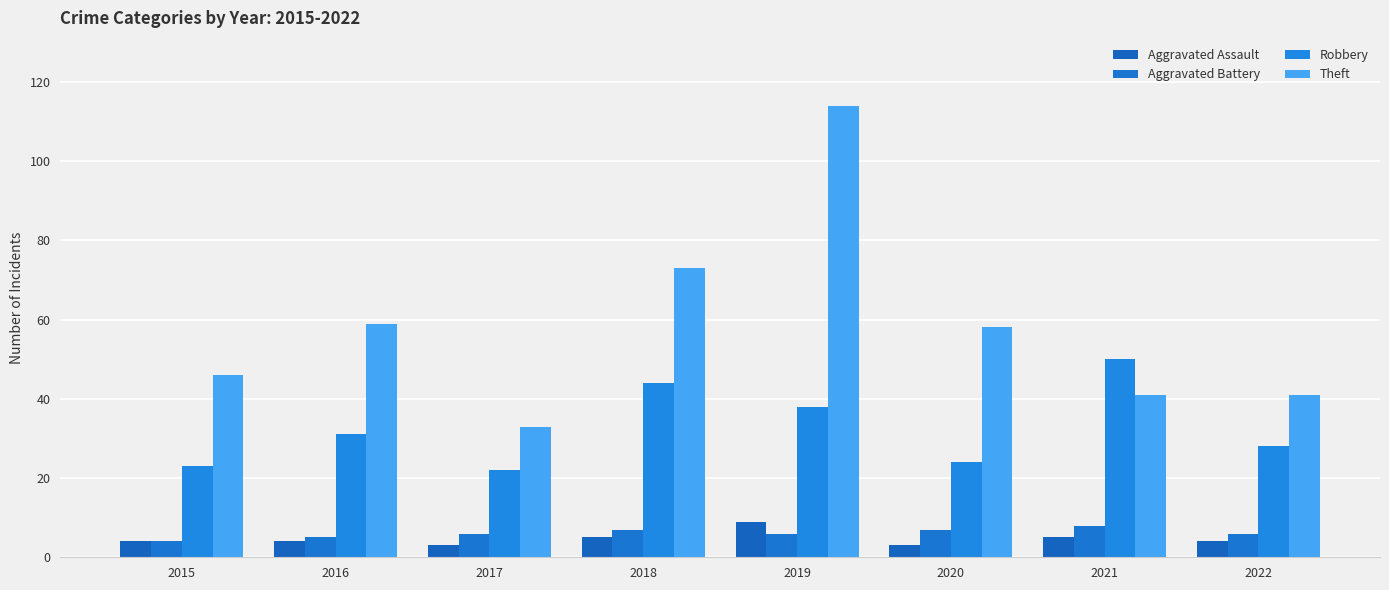

Reading right to left, list all the values displayed in this chart.

Aggravated Assault: 4	5	3	9	5	3	4	4
Aggravated Battery: 6	8	7	6	7	6	5	4
Robbery: 28	50	24	38	44	22	31	23
Theft: 41	41	58	114	73	33	59	46